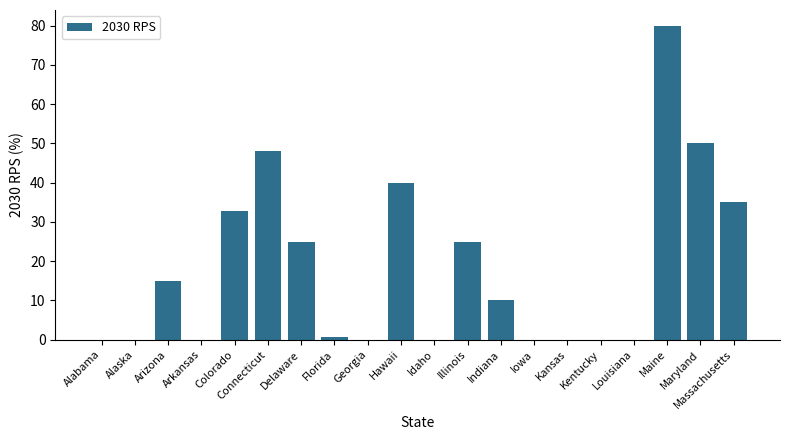

At which label is the value closest to 40?

Hawaii